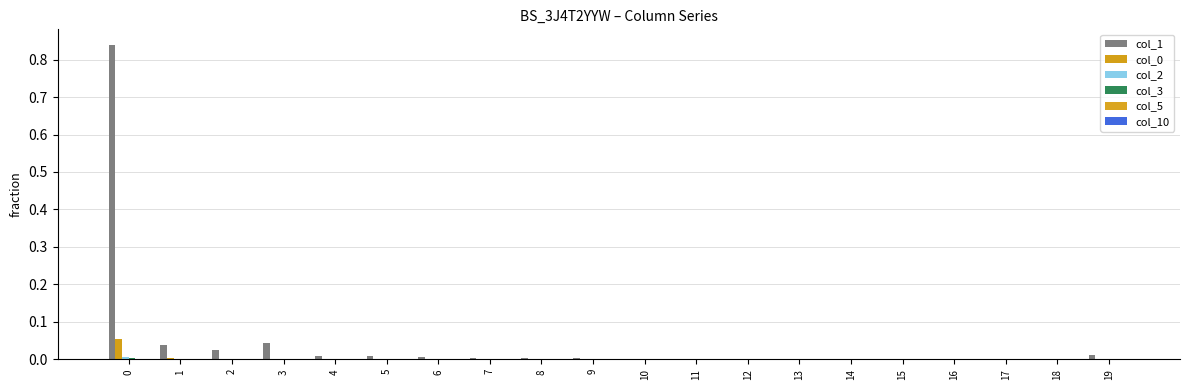

How many categories are shown in the chart?

20